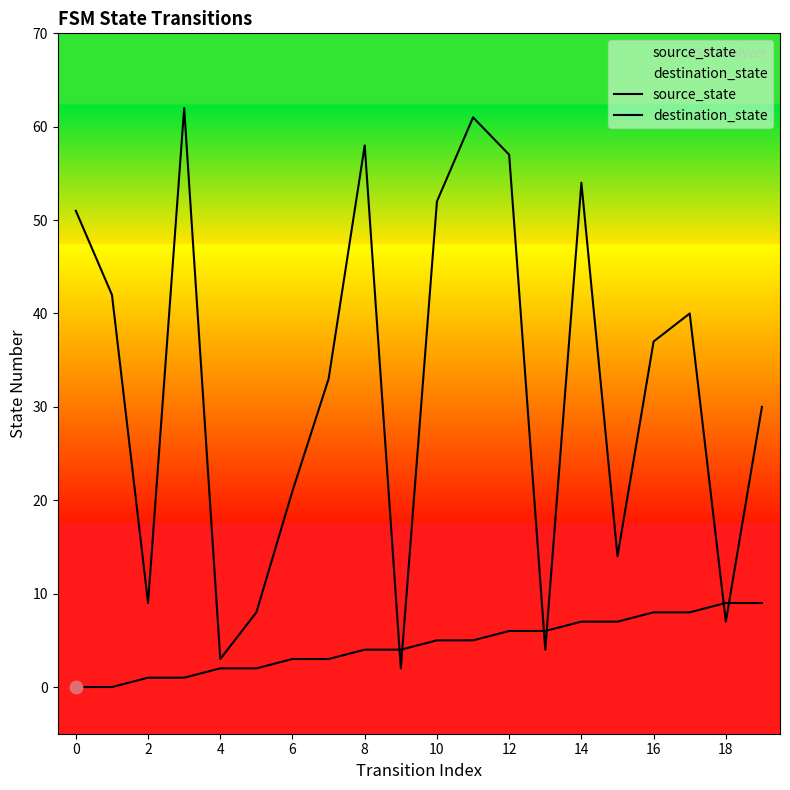

Which series contains the highest Y value?

destination_state